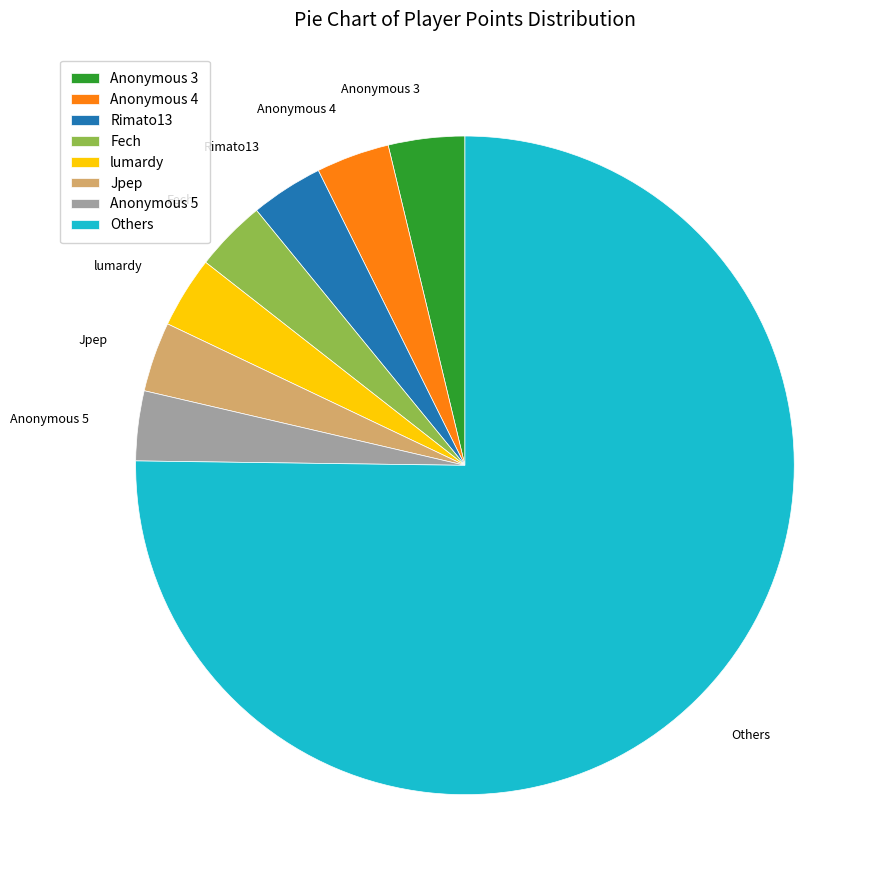

Is there any slice that represents more than half of the pie?

Yes